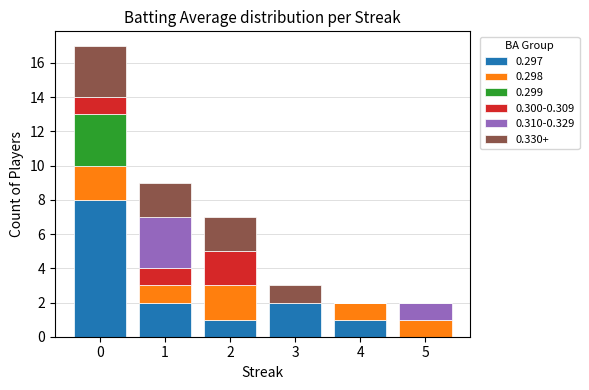

Is it true that 0.297 equals 8 at 0?

True